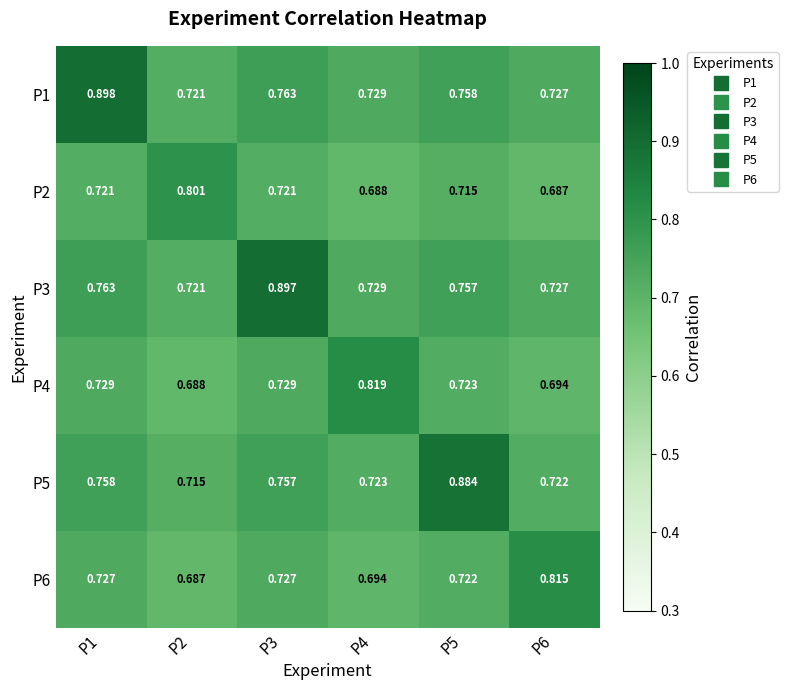

Which label corresponds to the largest value in the chart?

P1